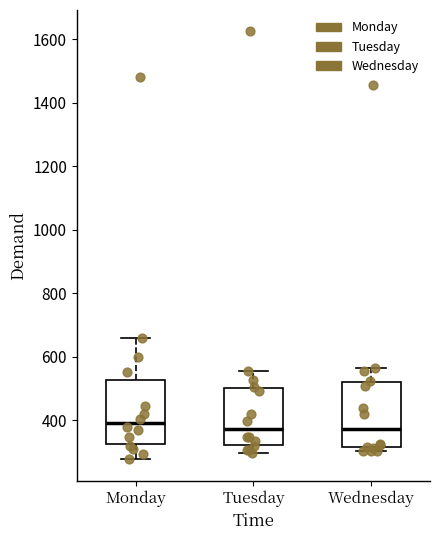

Where does the upper whisker of the box for Tuesday end on the y-axis? The values are not printed on the chart, so give them approximately, as read against the axis.

560